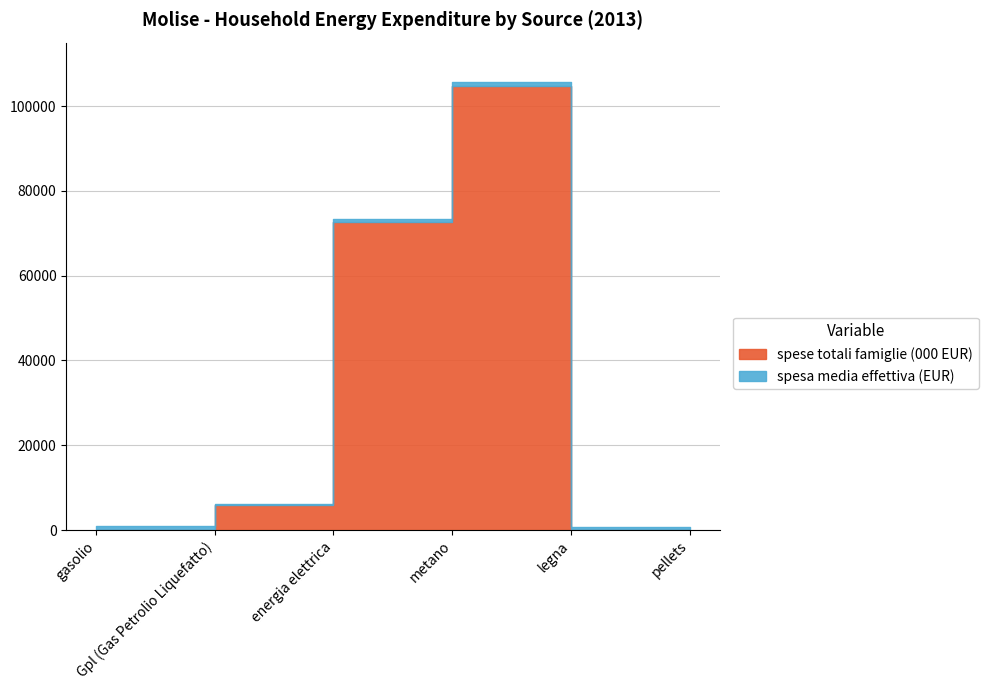

What is the value of the 2nd point from the left?

5962